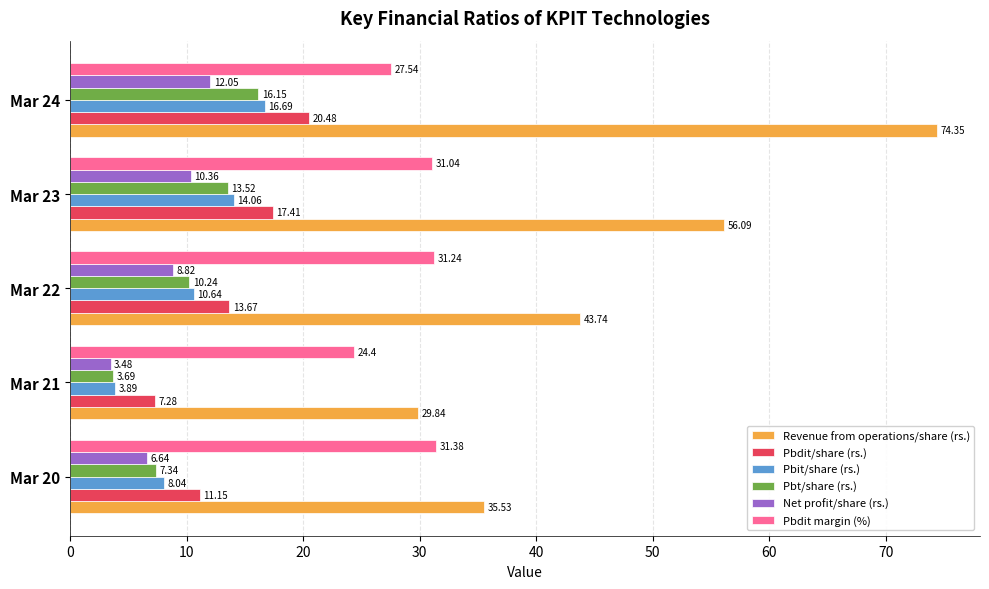

Which series has the largest total across all categories?

Revenue from operations/share (rs.)